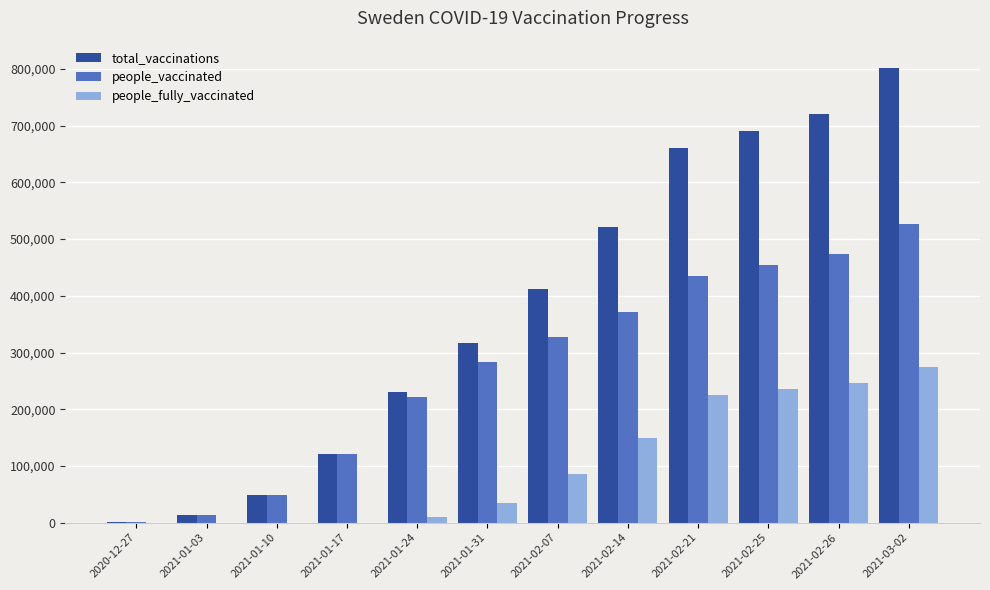

Which series has the largest total across all categories?

total_vaccinations